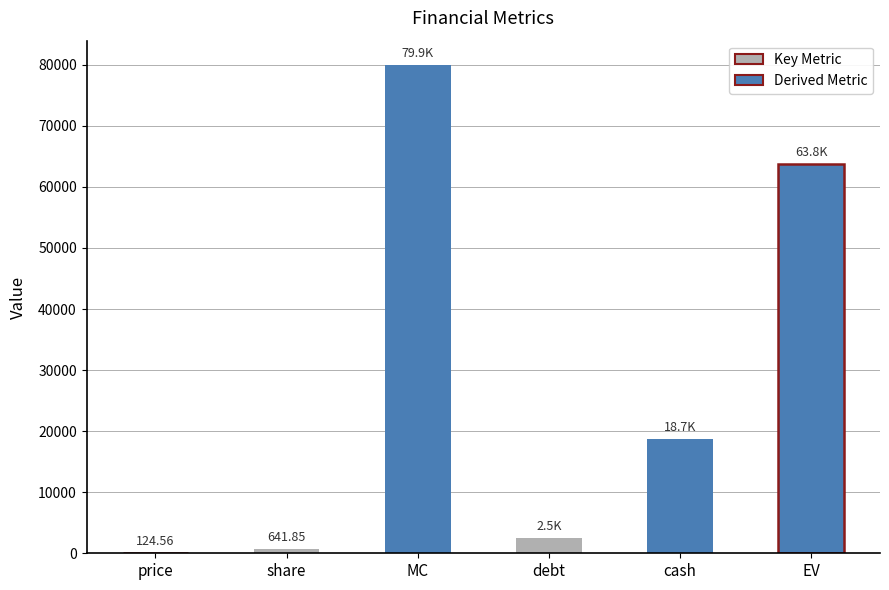

The value at debt is 2530.0. True or false?

True